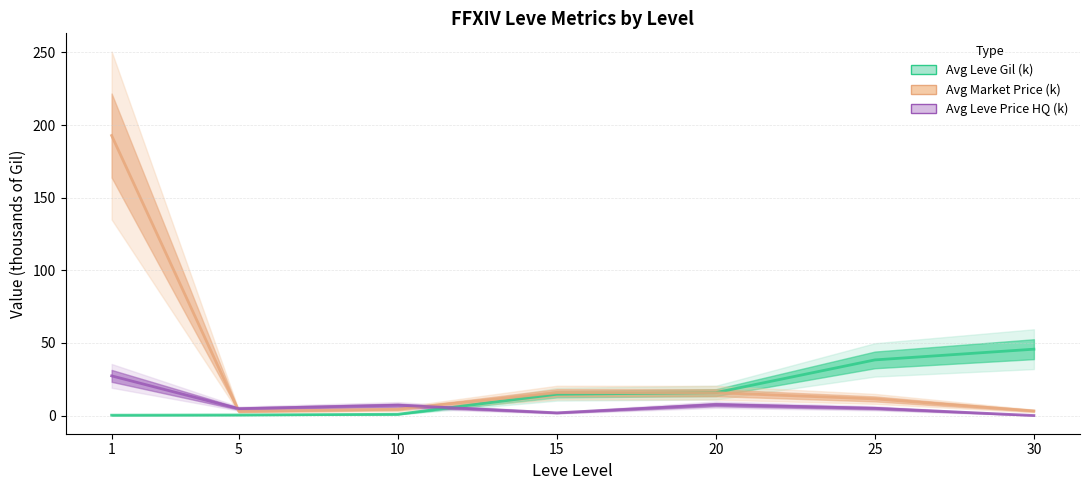

Which category has the highest value in the Avg Market Price (k) series?

1